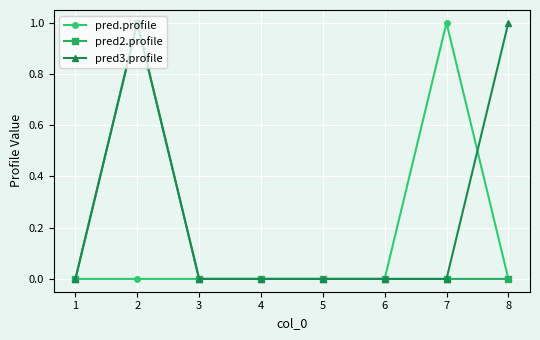

Which series has the largest total across all categories?

pred3.profile